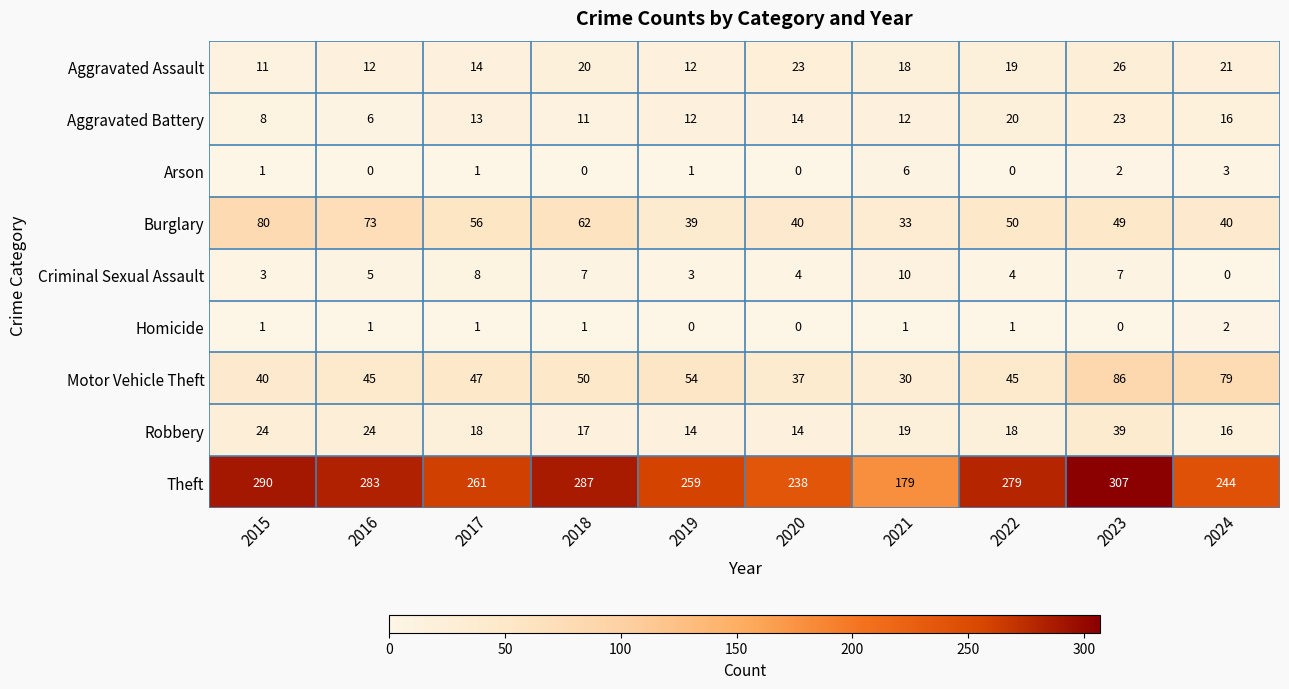

How many series are shown in this chart?

9